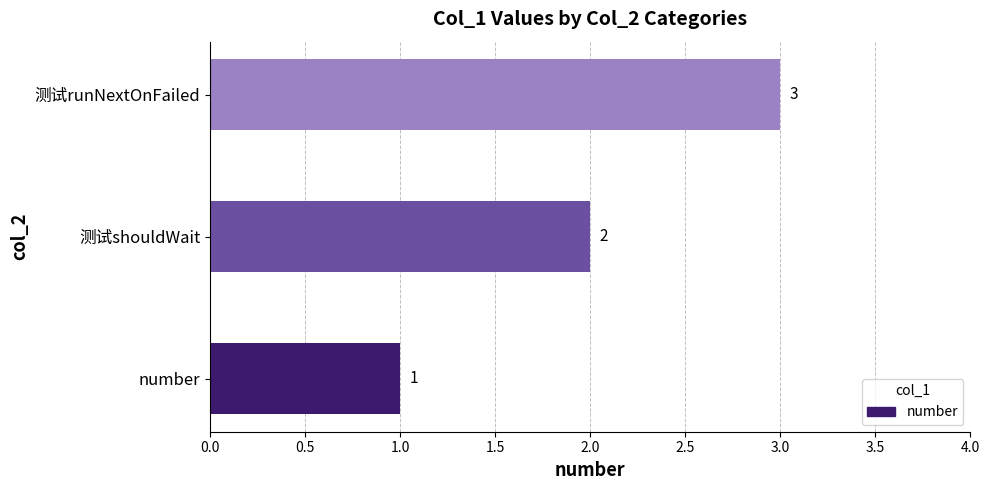

Rank the categories by value from lowest to highest.

number, 测试shouldWait, 测试runNextOnFailed